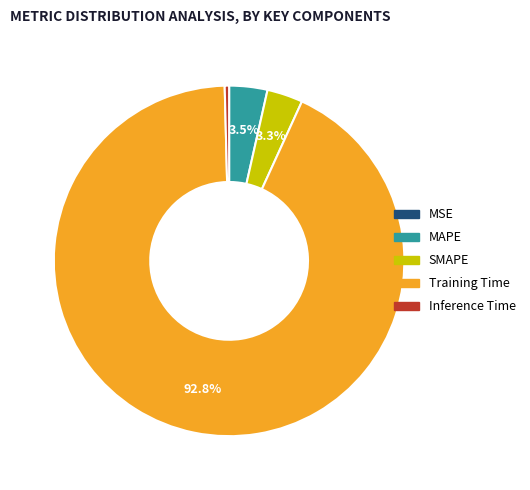

Which slice represents more than half of the pie?

Training Time